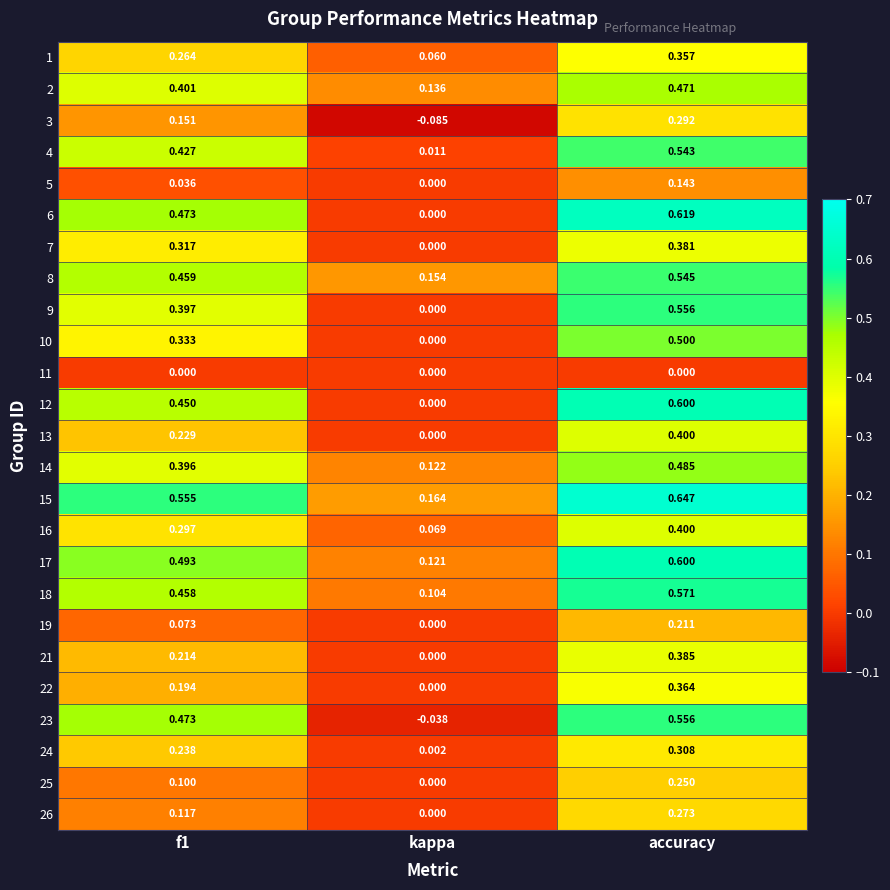

At which category is the sum across all series the highest?

accuracy